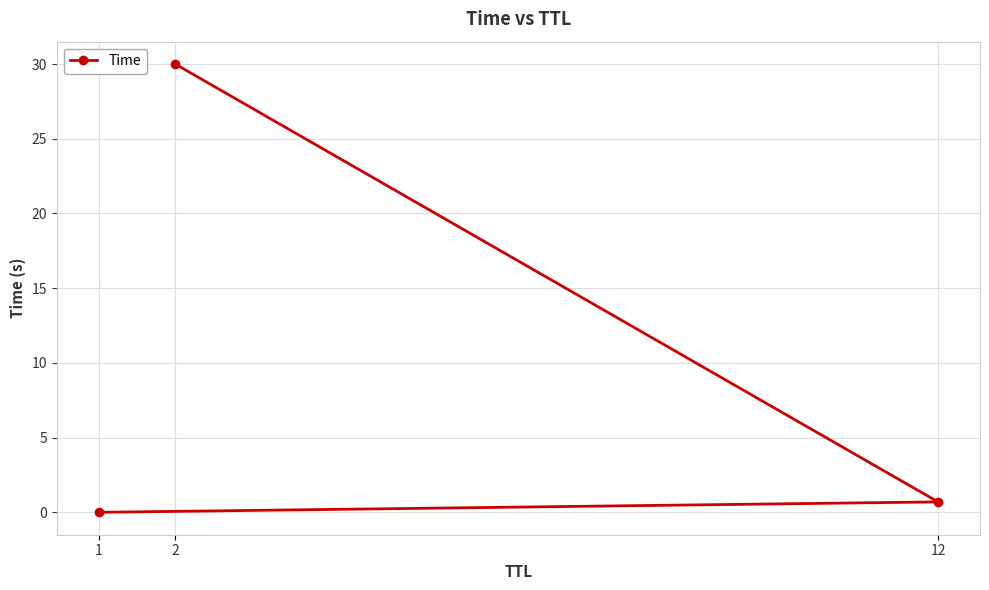

What is the sum of the values at 2 and 12?

30.7